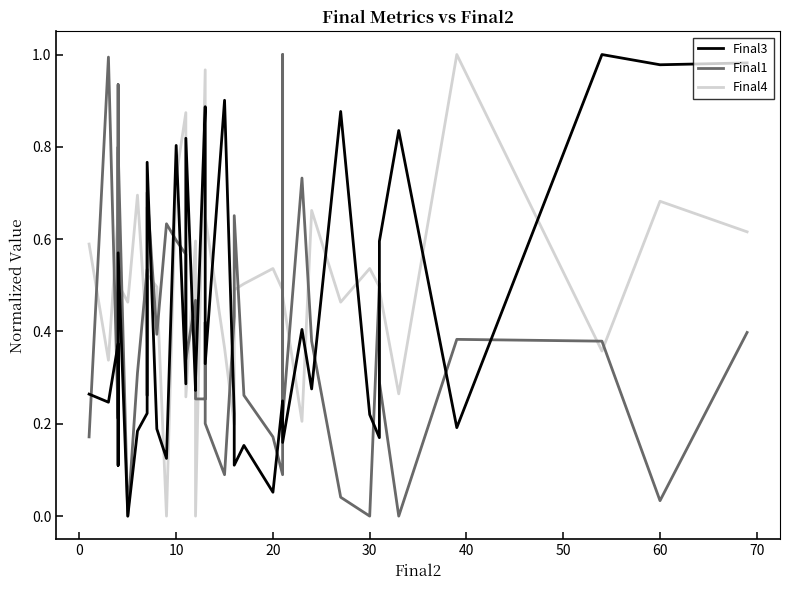

Does the chart display data point markers on the line(s)?

No